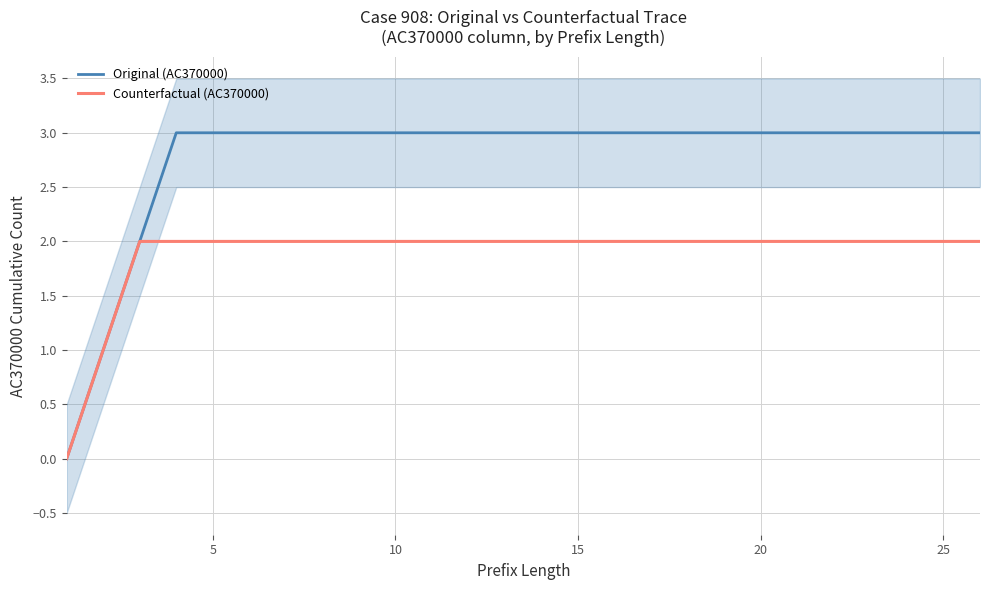

True or false: Counterfactual (AC370000) has a value of 1 at 10.

False